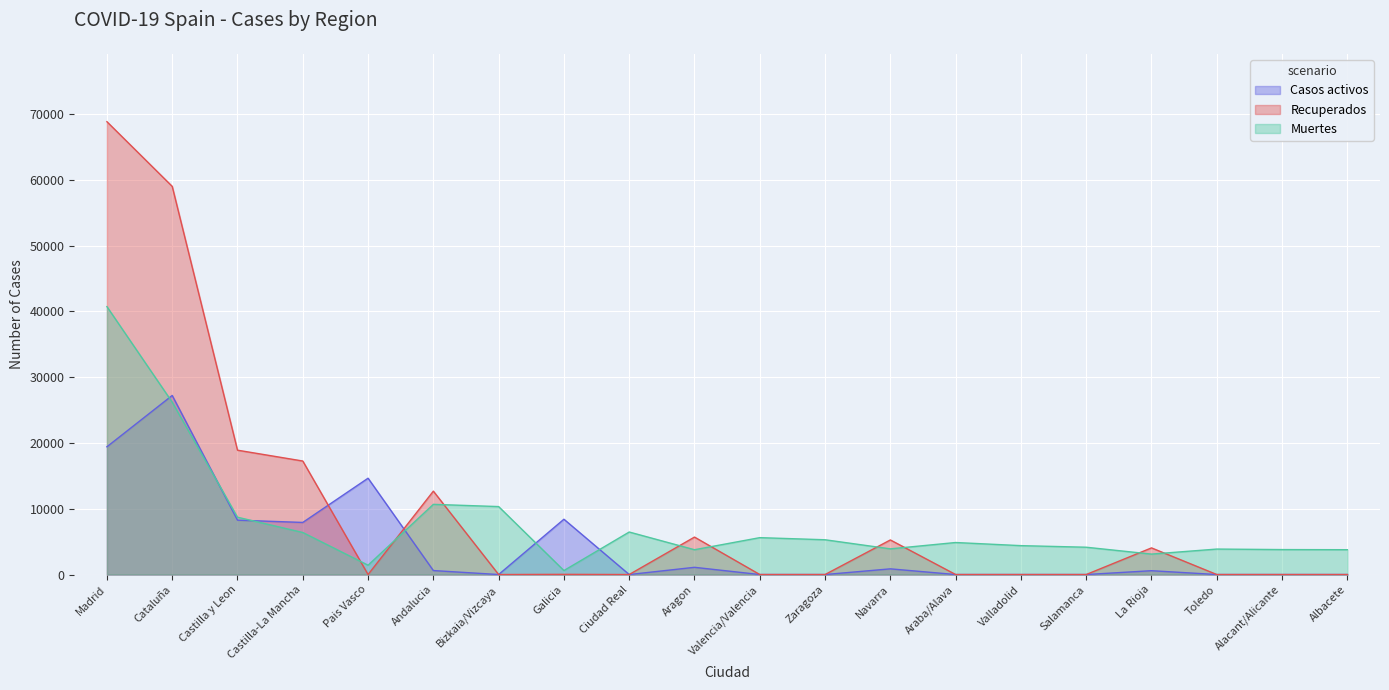

How many times do Muertes and Casos activos cross each other?

6